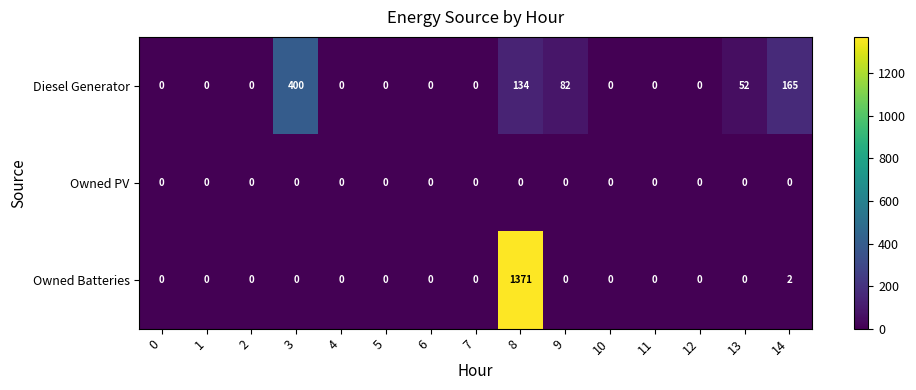

Which category has the highest value across all series?

8